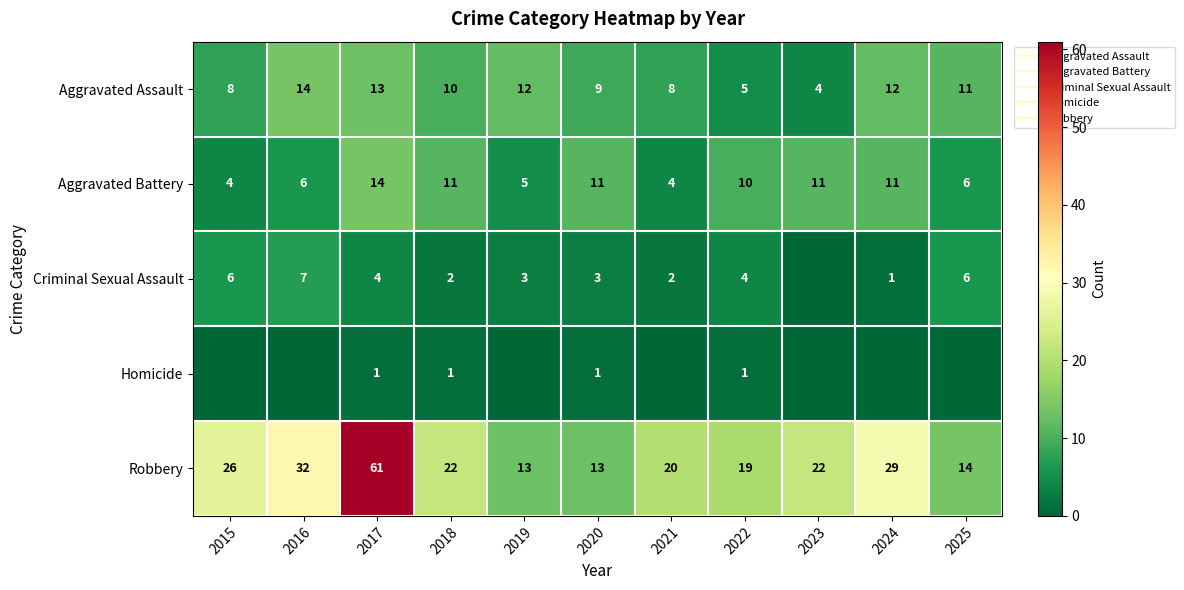

At which category is the sum across all series the highest?

2017